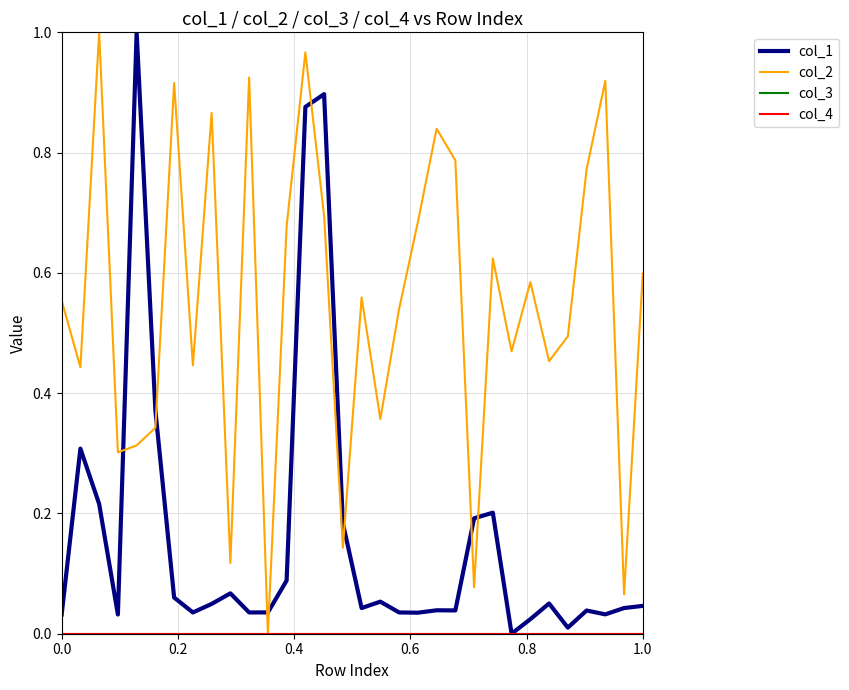

True or false: col_2 and col_4 cross at least once.

False